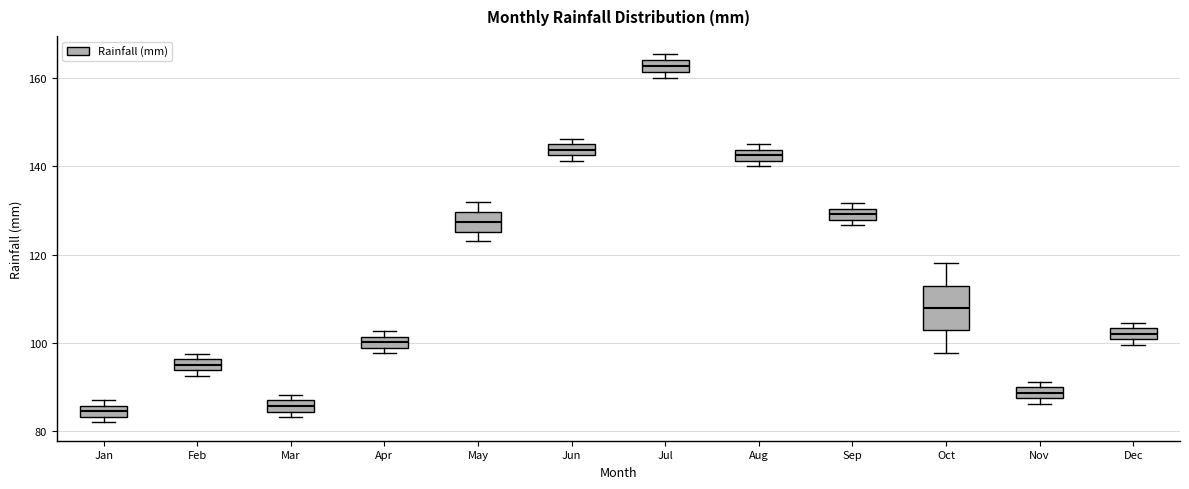

Comparing the boxes themselves (not the whiskers), which one is the tallest?

Oct